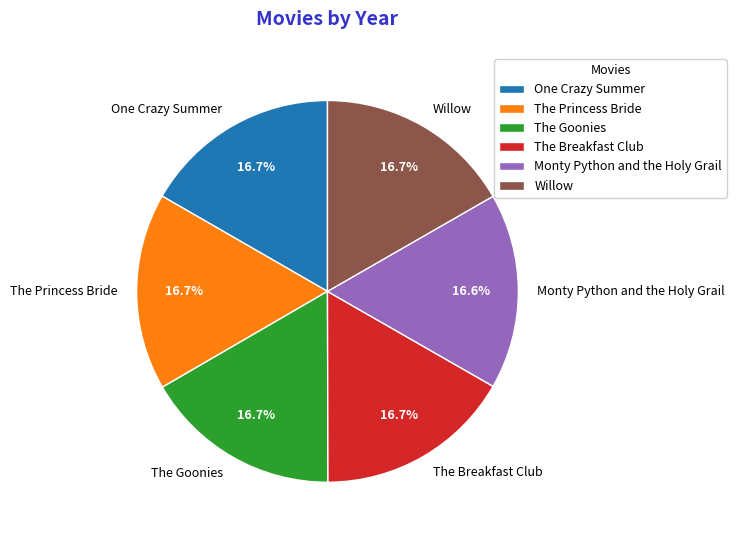

To the nearest percent, what is the combined percentage of The Breakfast Club and One Crazy Summer?

33%